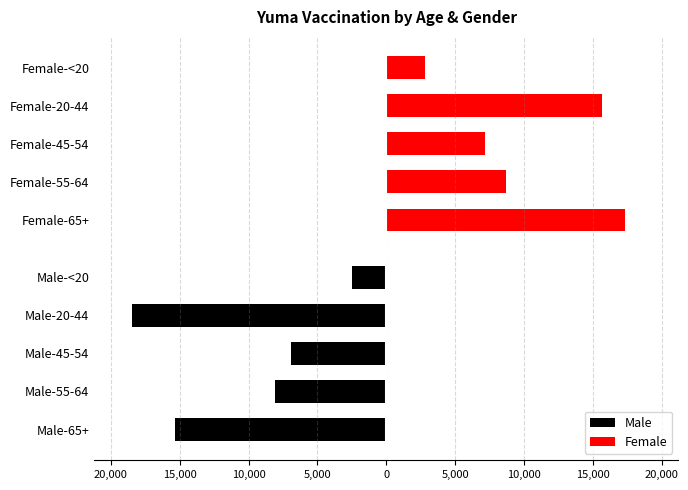

How many data points does each series have?

5